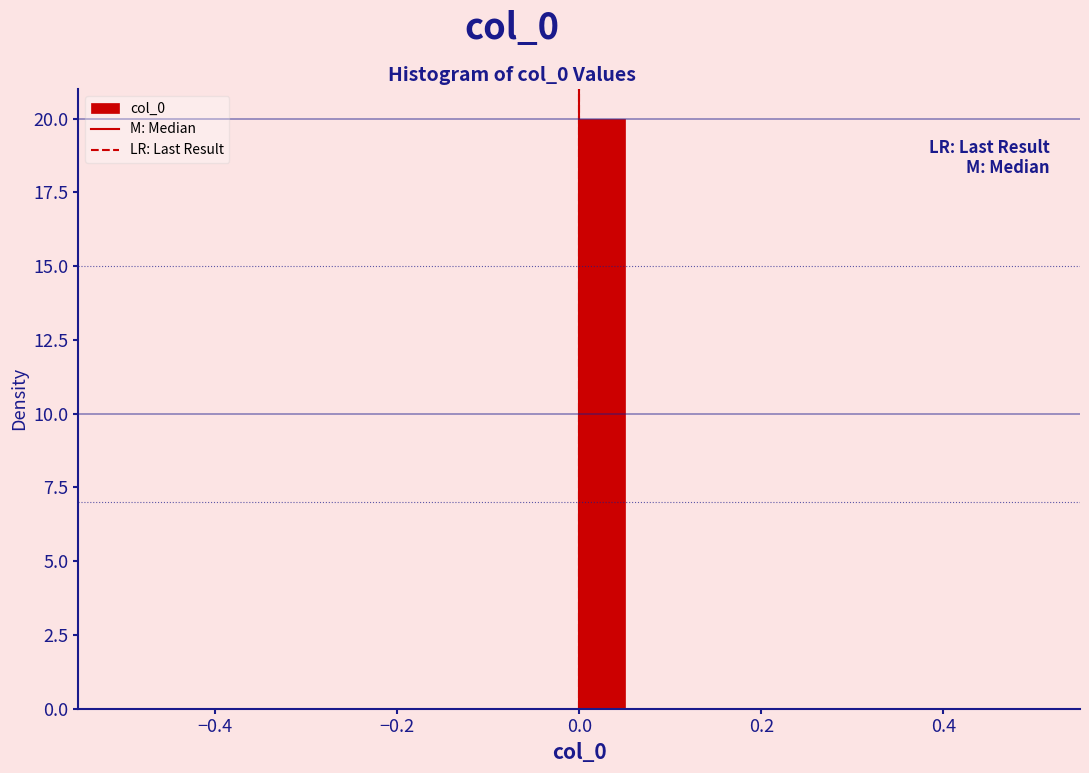

Read against the x-axis, roughly where is the centre of the tallest bar?

0.02